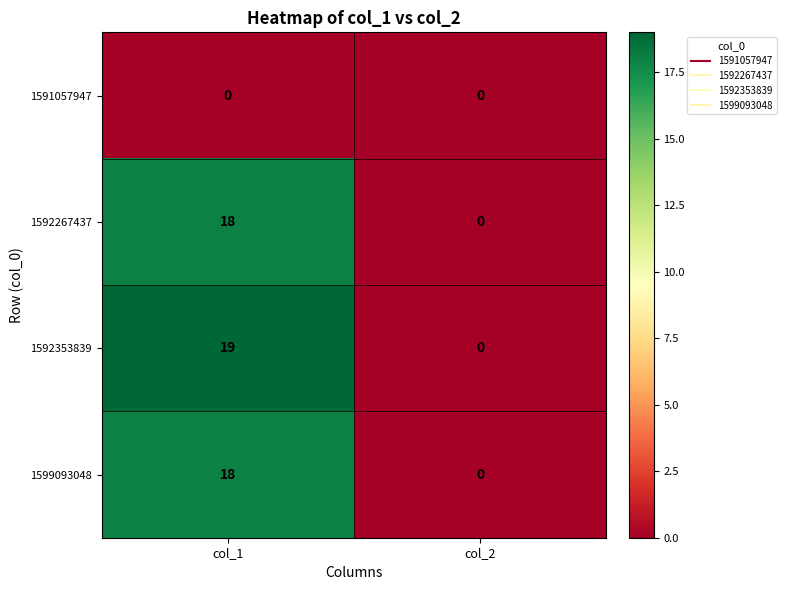

At which category is the sum across all series the highest?

col_1